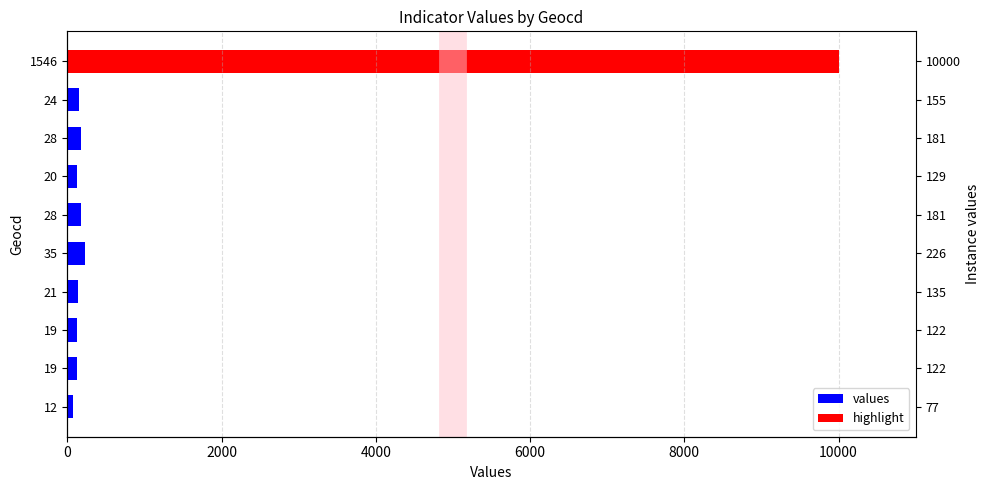

What is the average value?

148